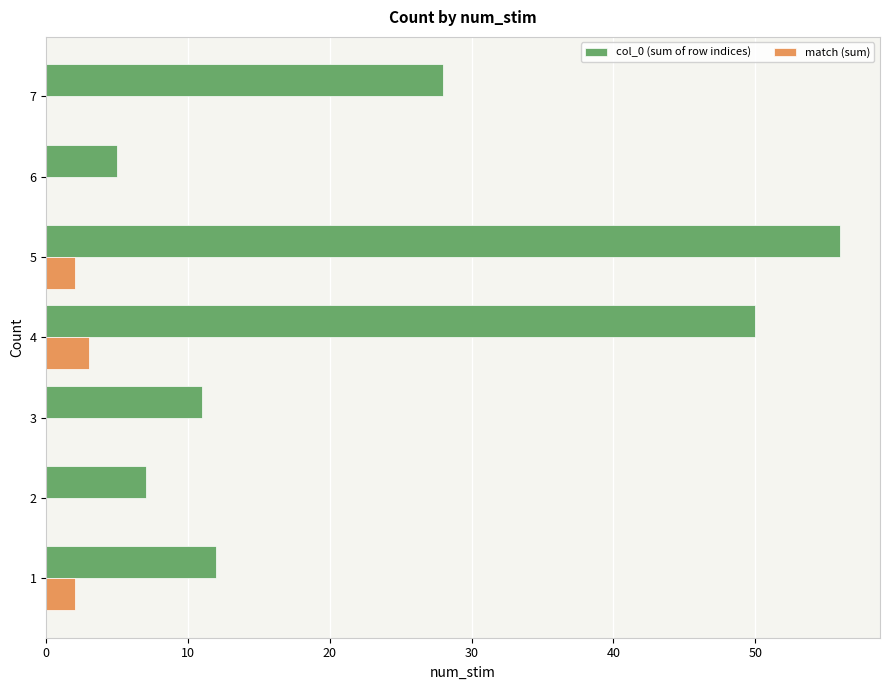

True or false: col_0 (sum of row indices) has a value of 2 at 2.

False